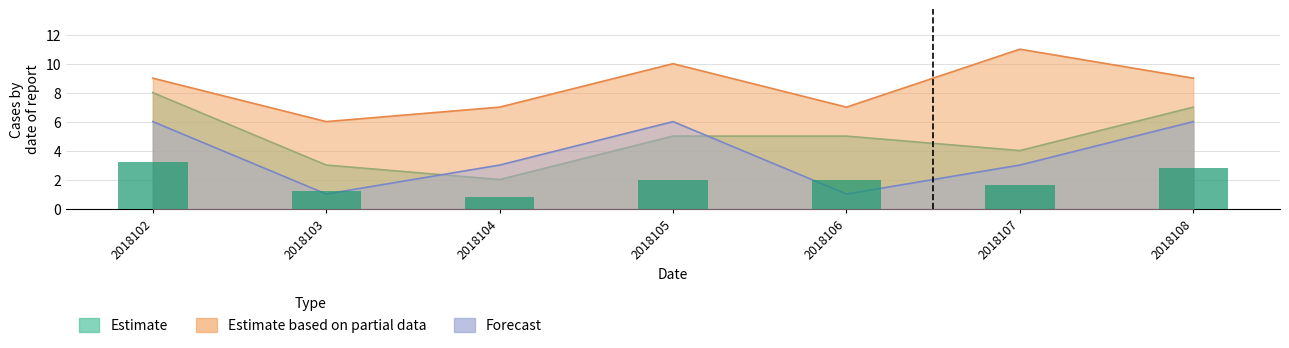

What is the total value across all series at 2018103?

10